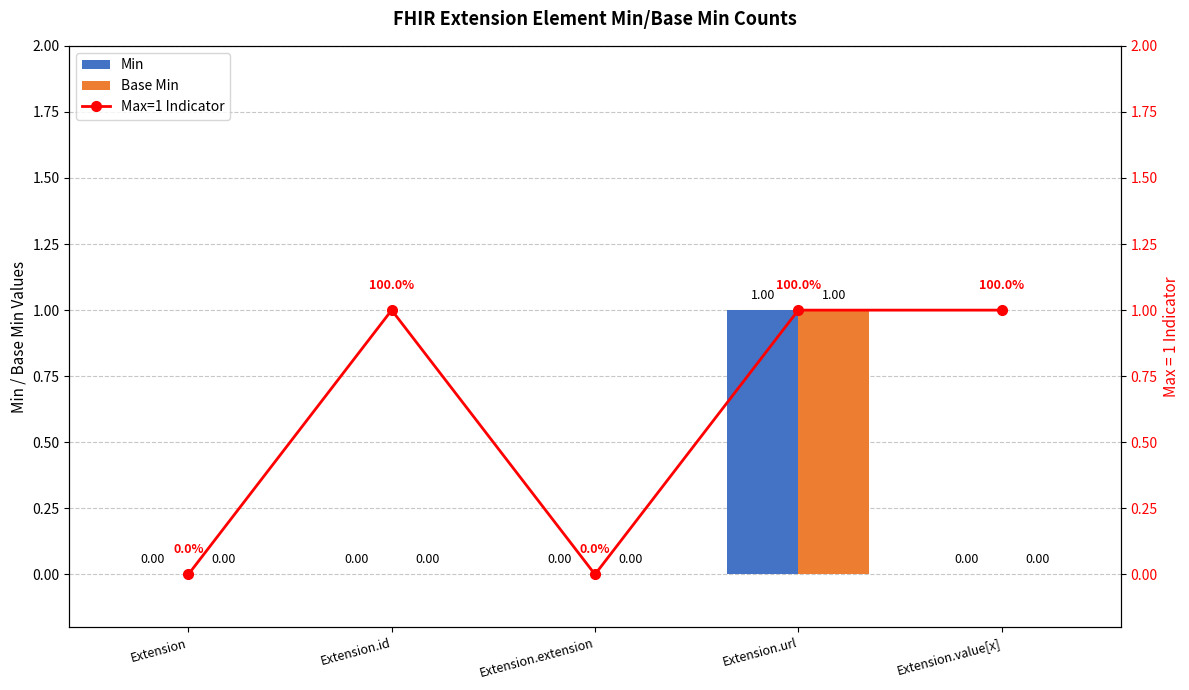

The Max=1 Indicator series shows 1 at Extension.url. True or false?

True